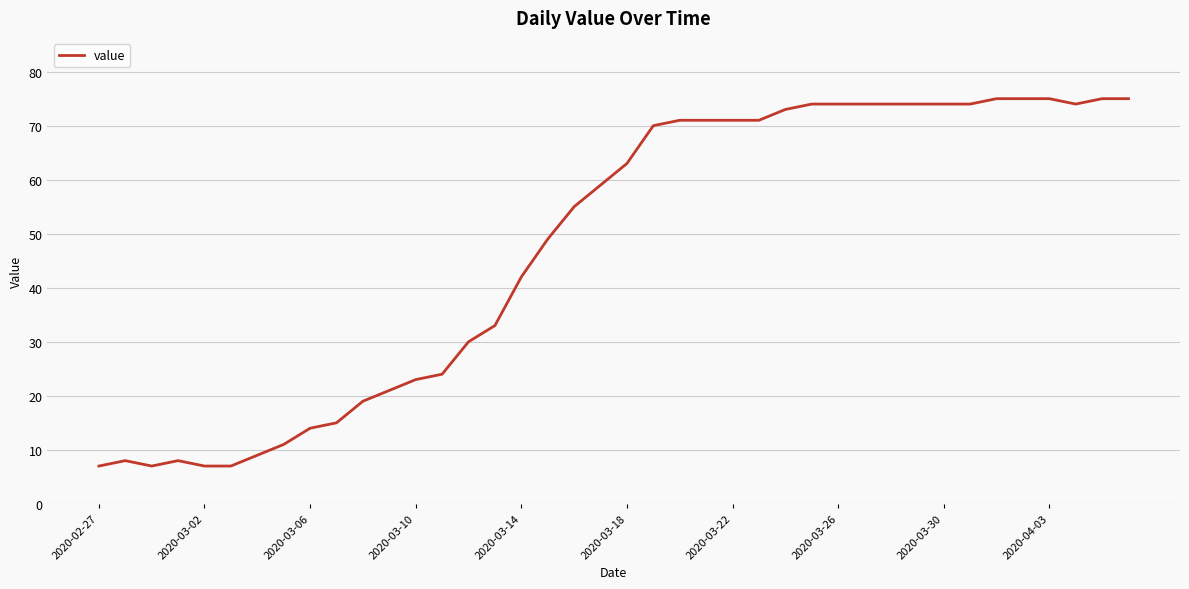

What is the difference between the maximum and minimum values?

68